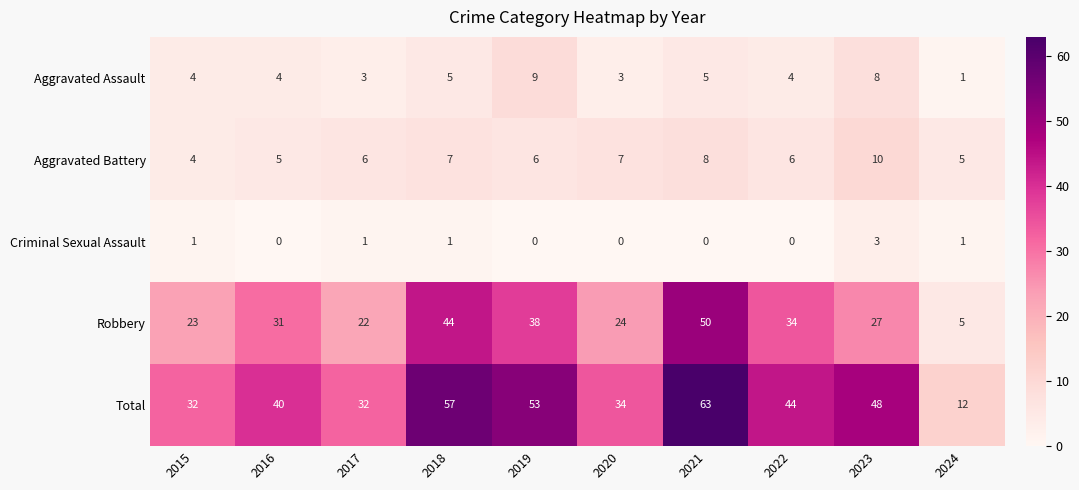

How many Aggravated Battery values are between 5 and 7?

7